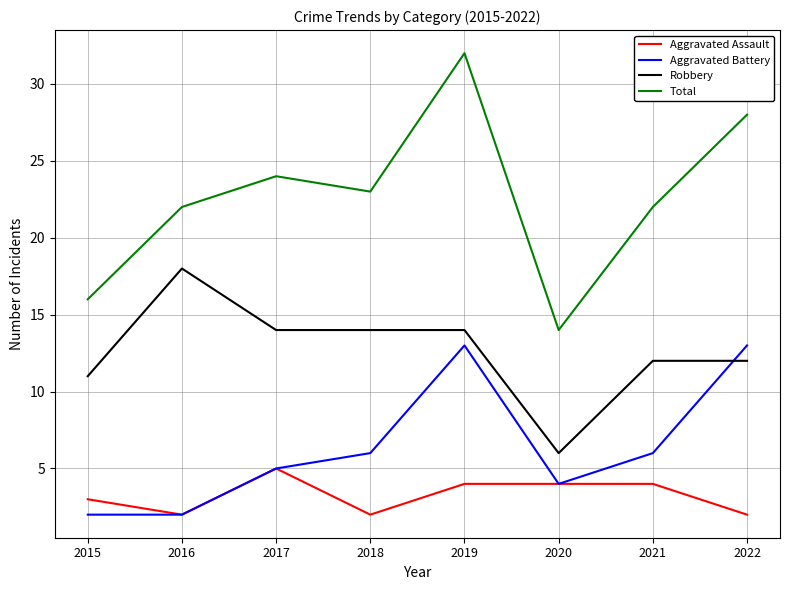

Reading right to left, extract all data points from this chart.

Aggravated Assault: 2	4	4	4	2	5	2	3
Aggravated Battery: 13	6	4	13	6	5	2	2
Robbery: 12	12	6	14	14	14	18	11
Total: 28	22	14	32	23	24	22	16